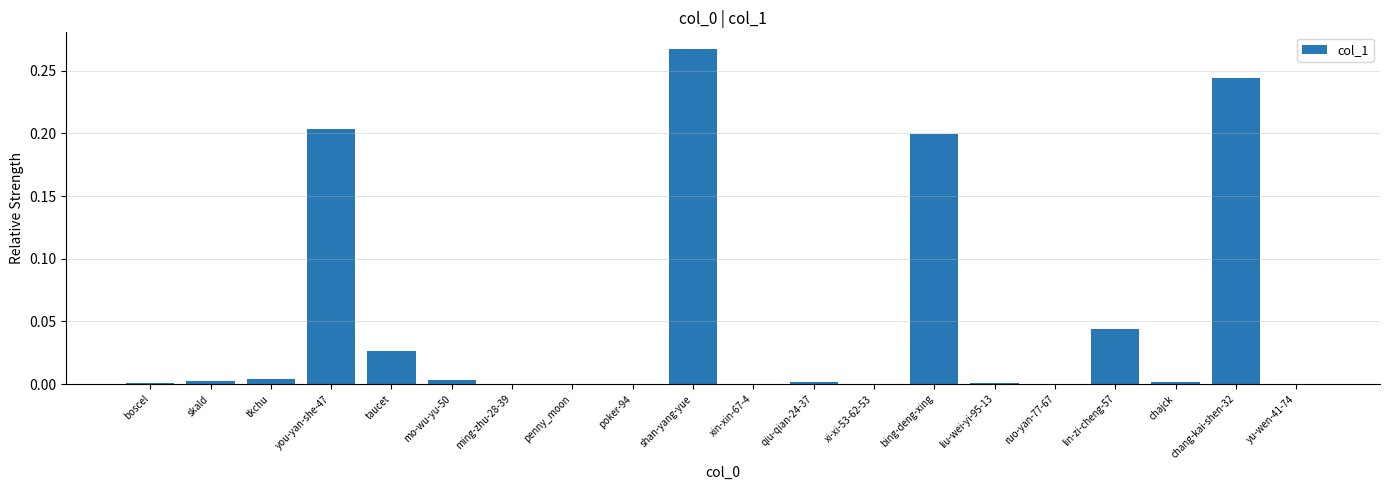

True or false: the data shows 0.3 at you-yan-she-47.

False